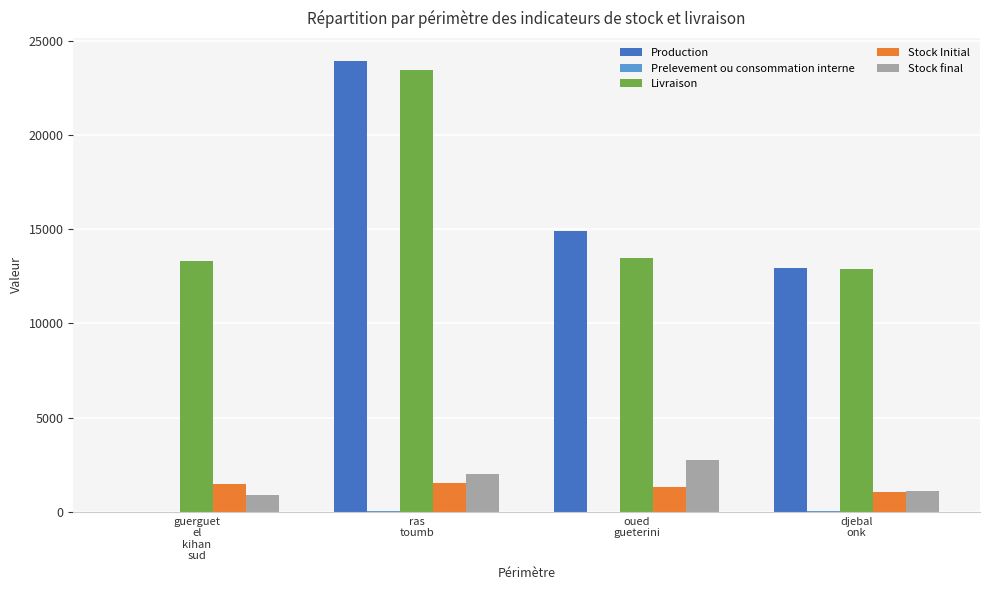

At which category is the sum across all series the highest?

ras
toumb